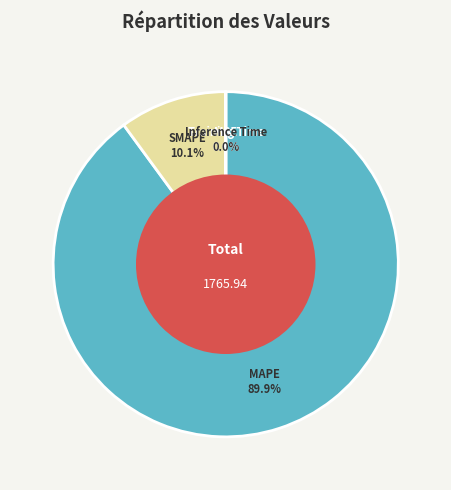

Is there any slice that represents more than half of the pie?

Yes